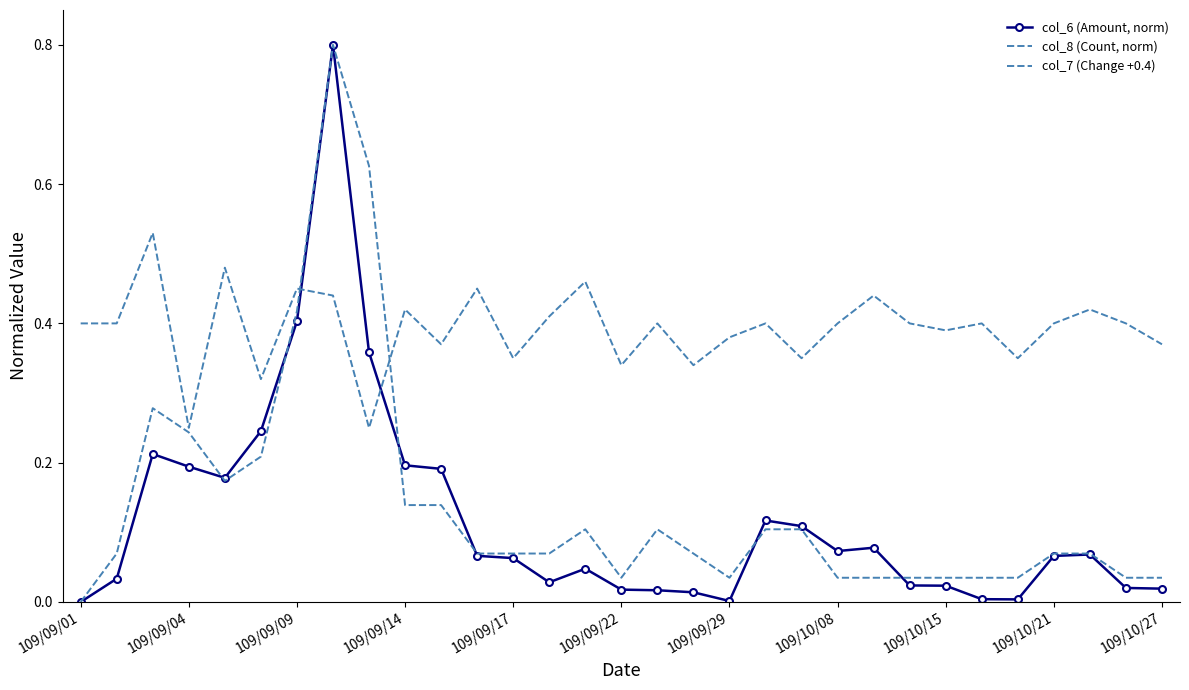

Reading left to right, transcribe all the data shown in this chart.

col_6 (Amount, norm): 0.0	0.0	0.2	0.2	0.2	0.2	0.4	0.8	0.4	0.2	0.2	0.1	0.1	0.0	0.0	0.0	0.0	0.0	0.0	0.1	0.1	0.1	0.1	0.0	0.0	0.0	0.0	0.1	0.1	0.0	0.0
col_8 (Count, norm): 0.0	0.1	0.3	0.2	0.2	0.2	0.4	0.8	0.6	0.1	0.1	0.1	0.1	0.1	0.1	0.0	0.1	0.1	0.0	0.1	0.1	0.0	0.0	0.0	0.0	0.0	0.0	0.1	0.1	0.0	0.0
col_7 (Change +0.4): 0.4	0.4	0.5	0.2	0.5	0.3	0.5	0.4	0.2	0.4	0.4	0.5	0.4	0.4	0.5	0.3	0.4	0.3	0.4	0.4	0.4	0.4	0.4	0.4	0.4	0.4	0.4	0.4	0.4	0.4	0.4